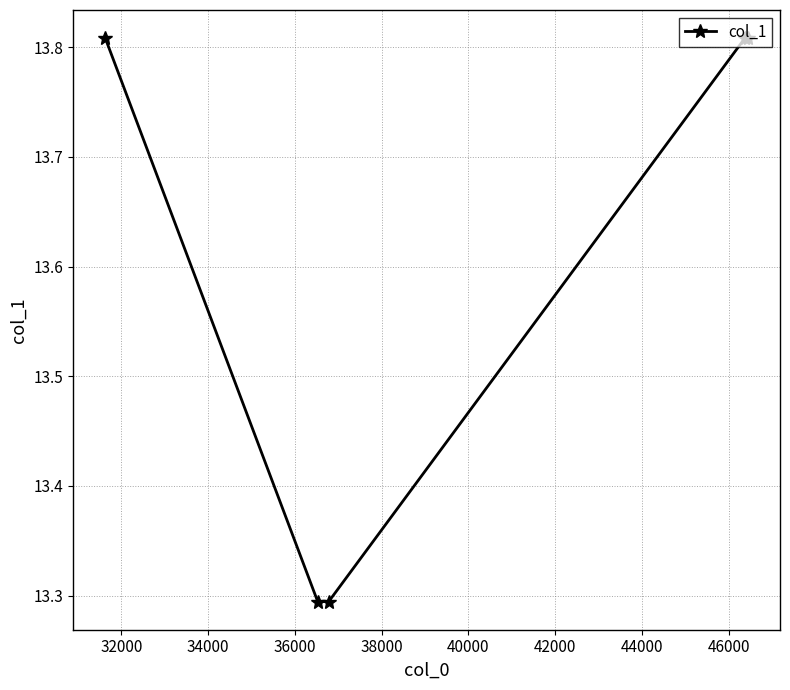

How many values are between 13 and 14?

5